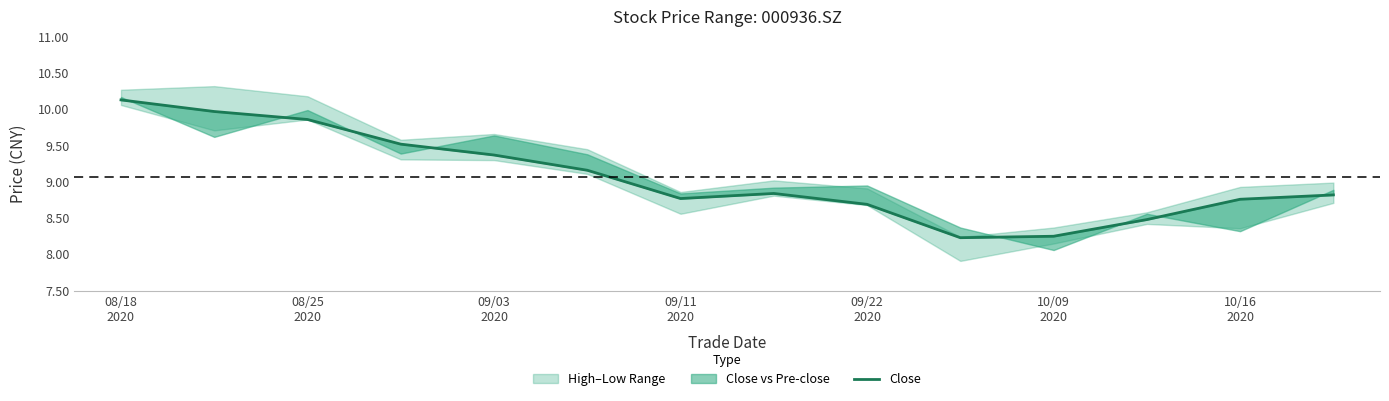

What is the change in value from 09/11
2020 to 11?

-1.0